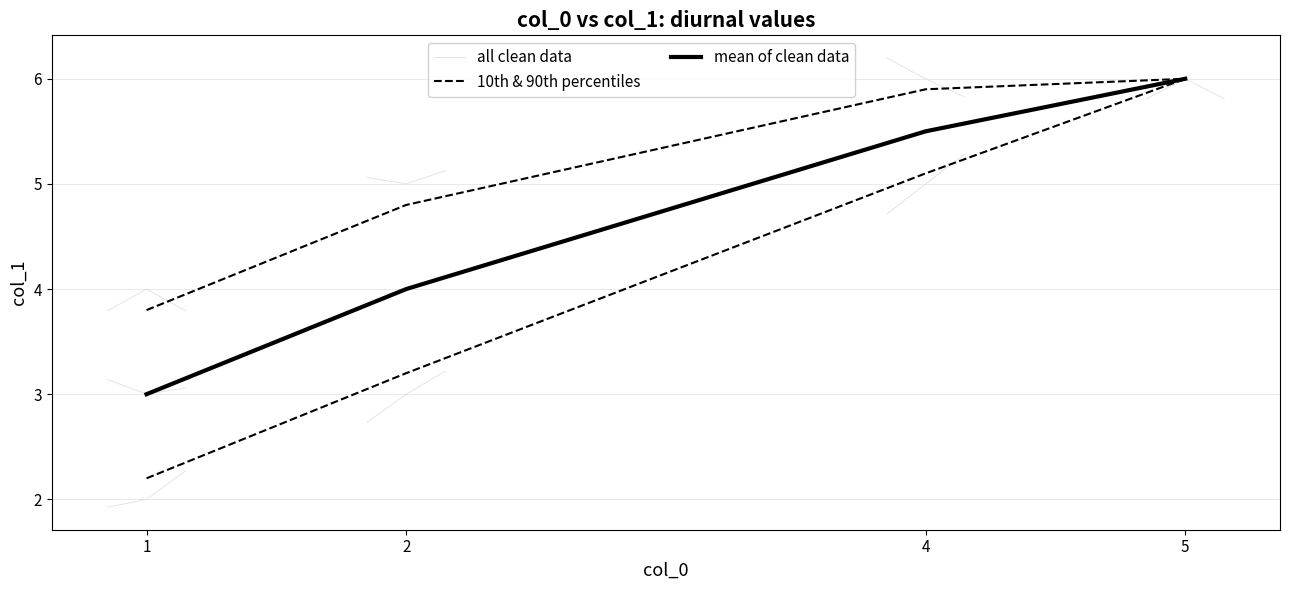

At which label is the value closest to 4?

1